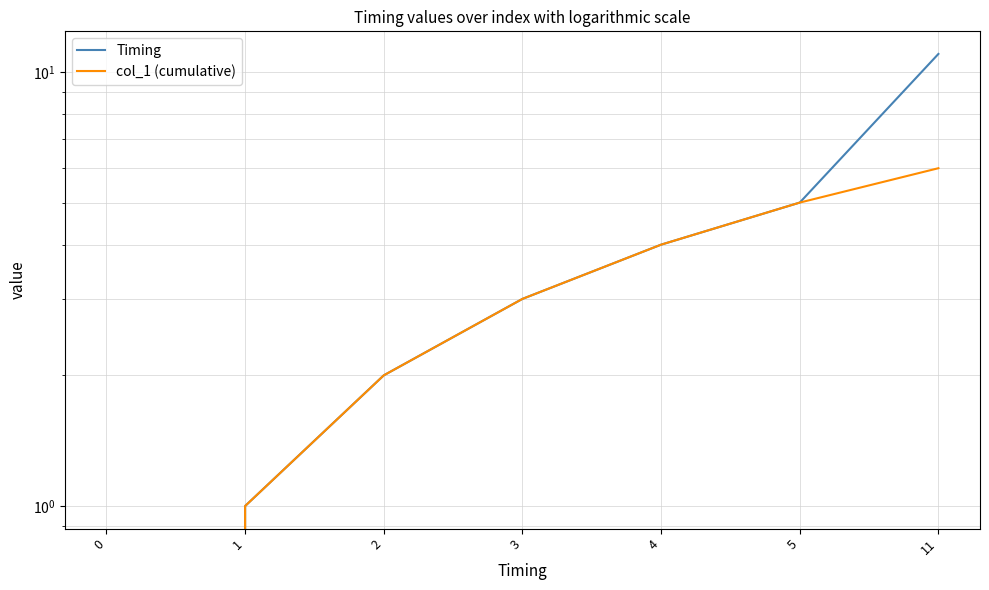

How many lines are shown in the chart?

2